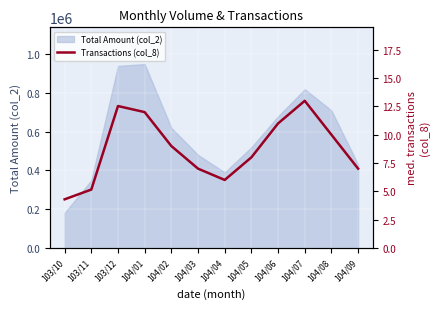

What is the lowest value of the Total Amount (col_2) series?

180598.6